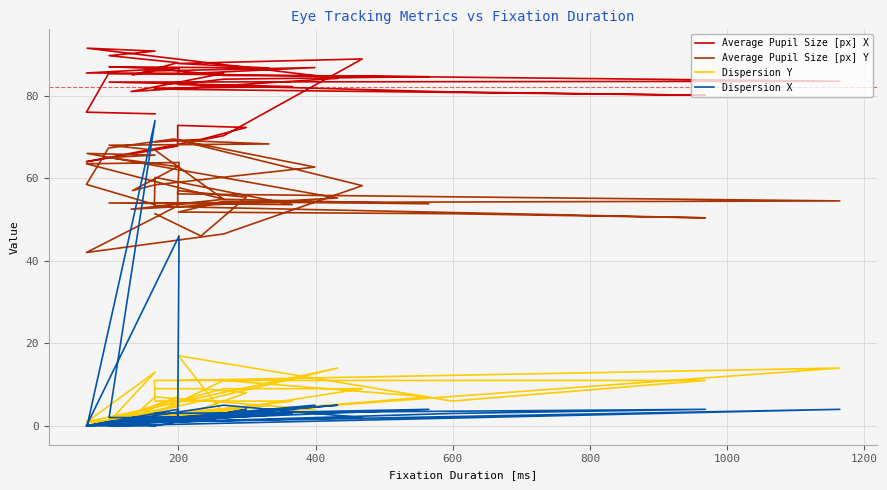

What position from the right is 400?

38